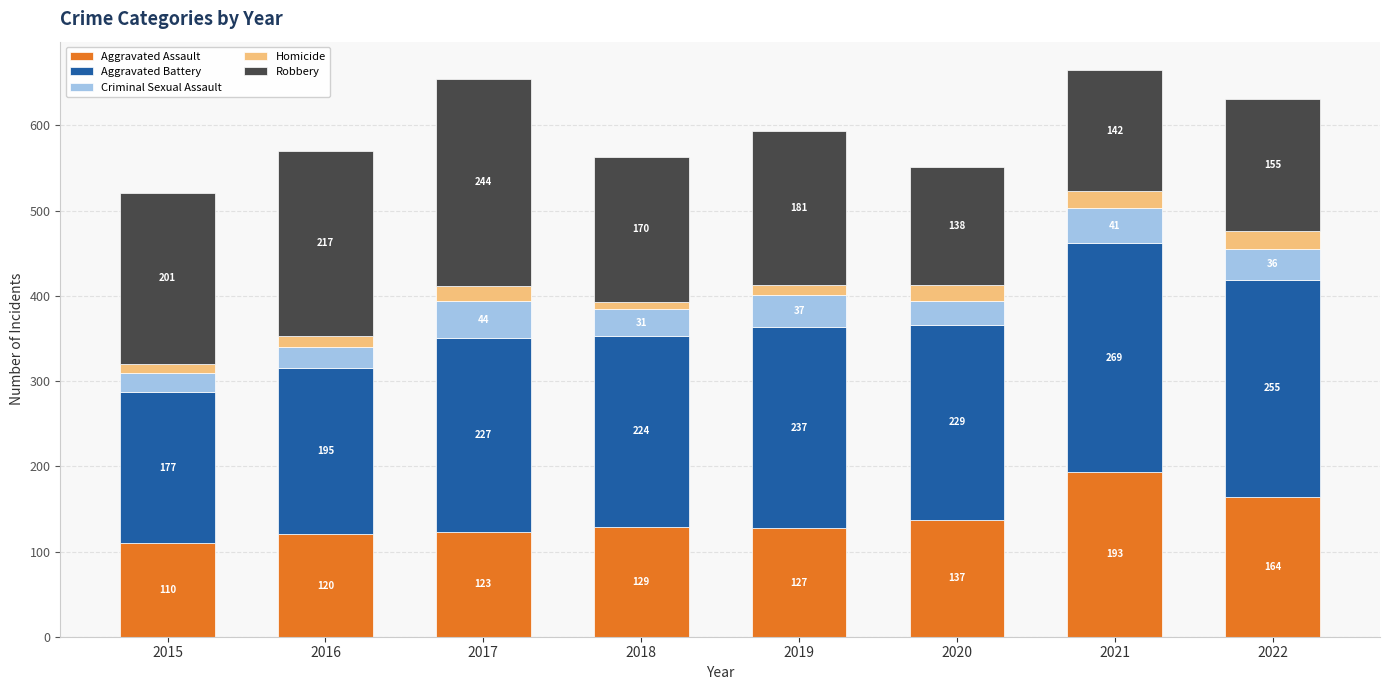

At which category is the sum across all series the highest?

2021